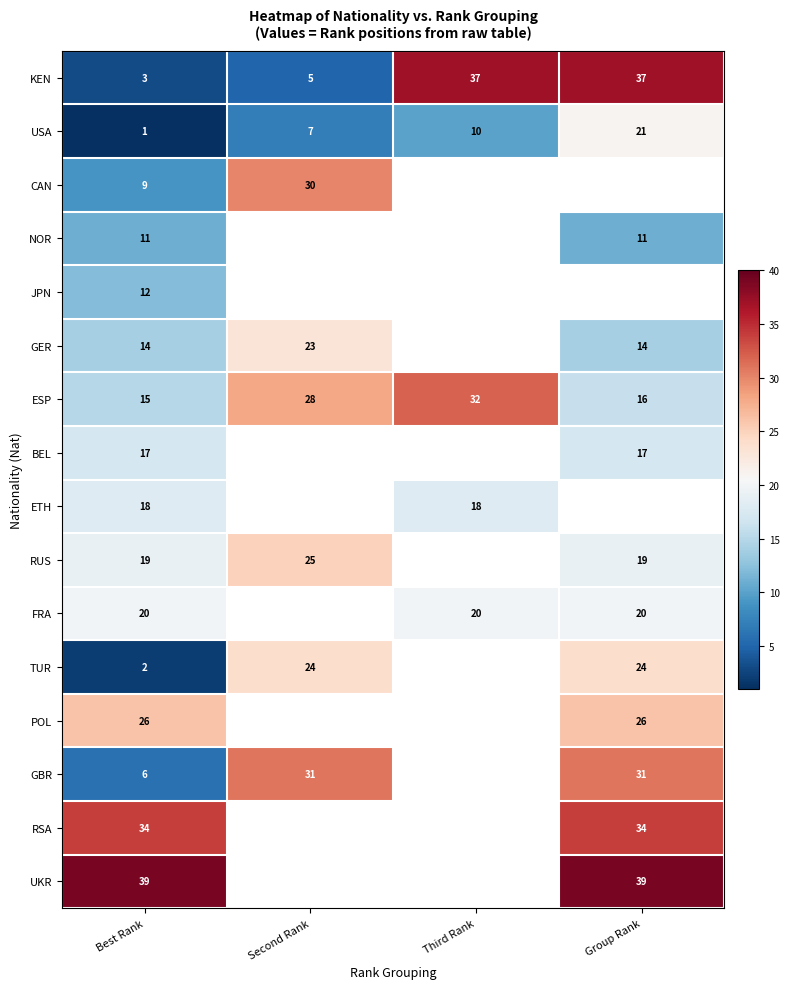

How many series are shown in this chart?

16